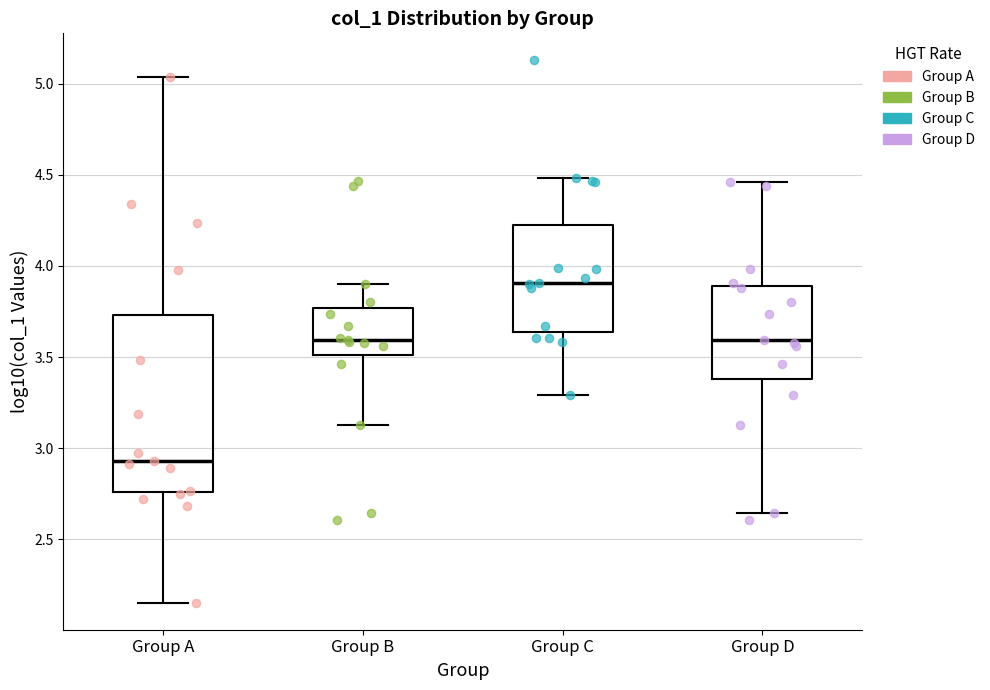

Reading left to right, read every box against the y-axis: the position of its median line, the range the box covers, and the ends of its whiskers. The values are not printed on the chart, so give them approximately, as read against the axis.

Group A: median 2.95, box 2.75 to 3.75, whiskers 2.15 to 5.05
Group B: median 3.60, box 3.50 to 3.75, whiskers 3.15 to 3.90
Group C: median 3.90, box 3.65 to 4.25, whiskers 3.30 to 4.50
Group D: median 3.60, box 3.40 to 3.90, whiskers 2.65 to 4.45